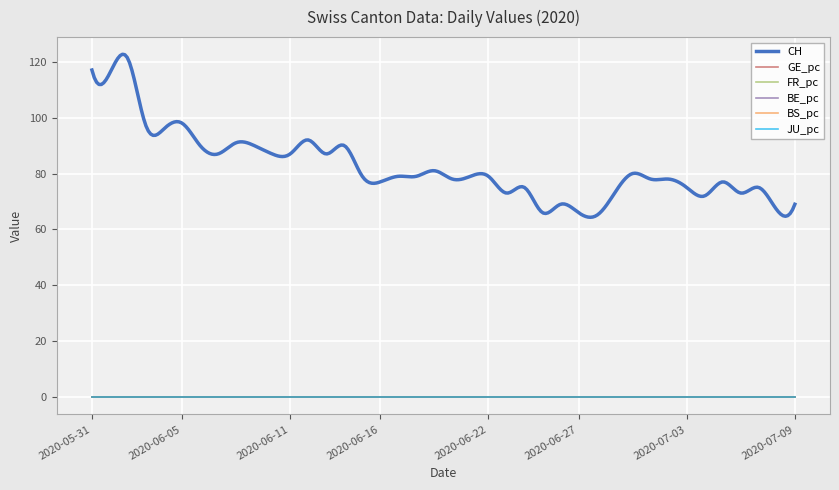

Which series has the widest spread of values?

CH